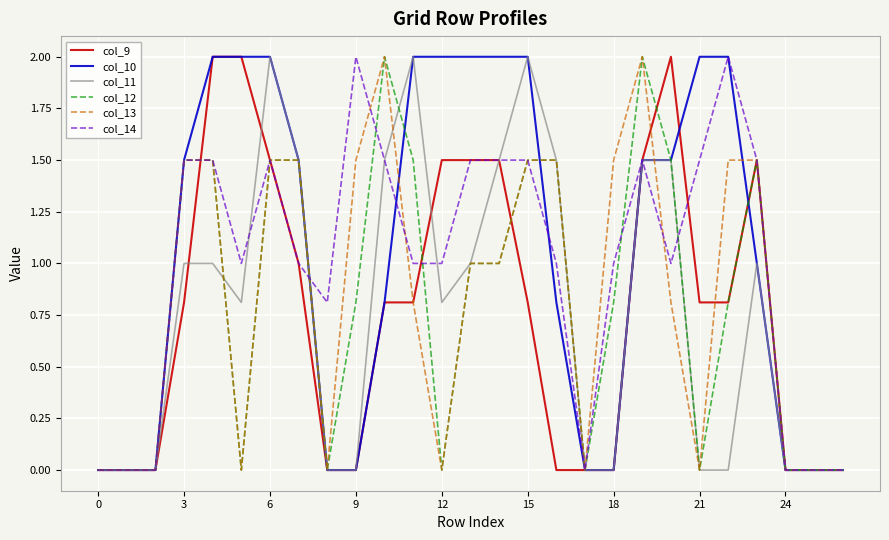

What is the maximum value shown in the chart?

2.0